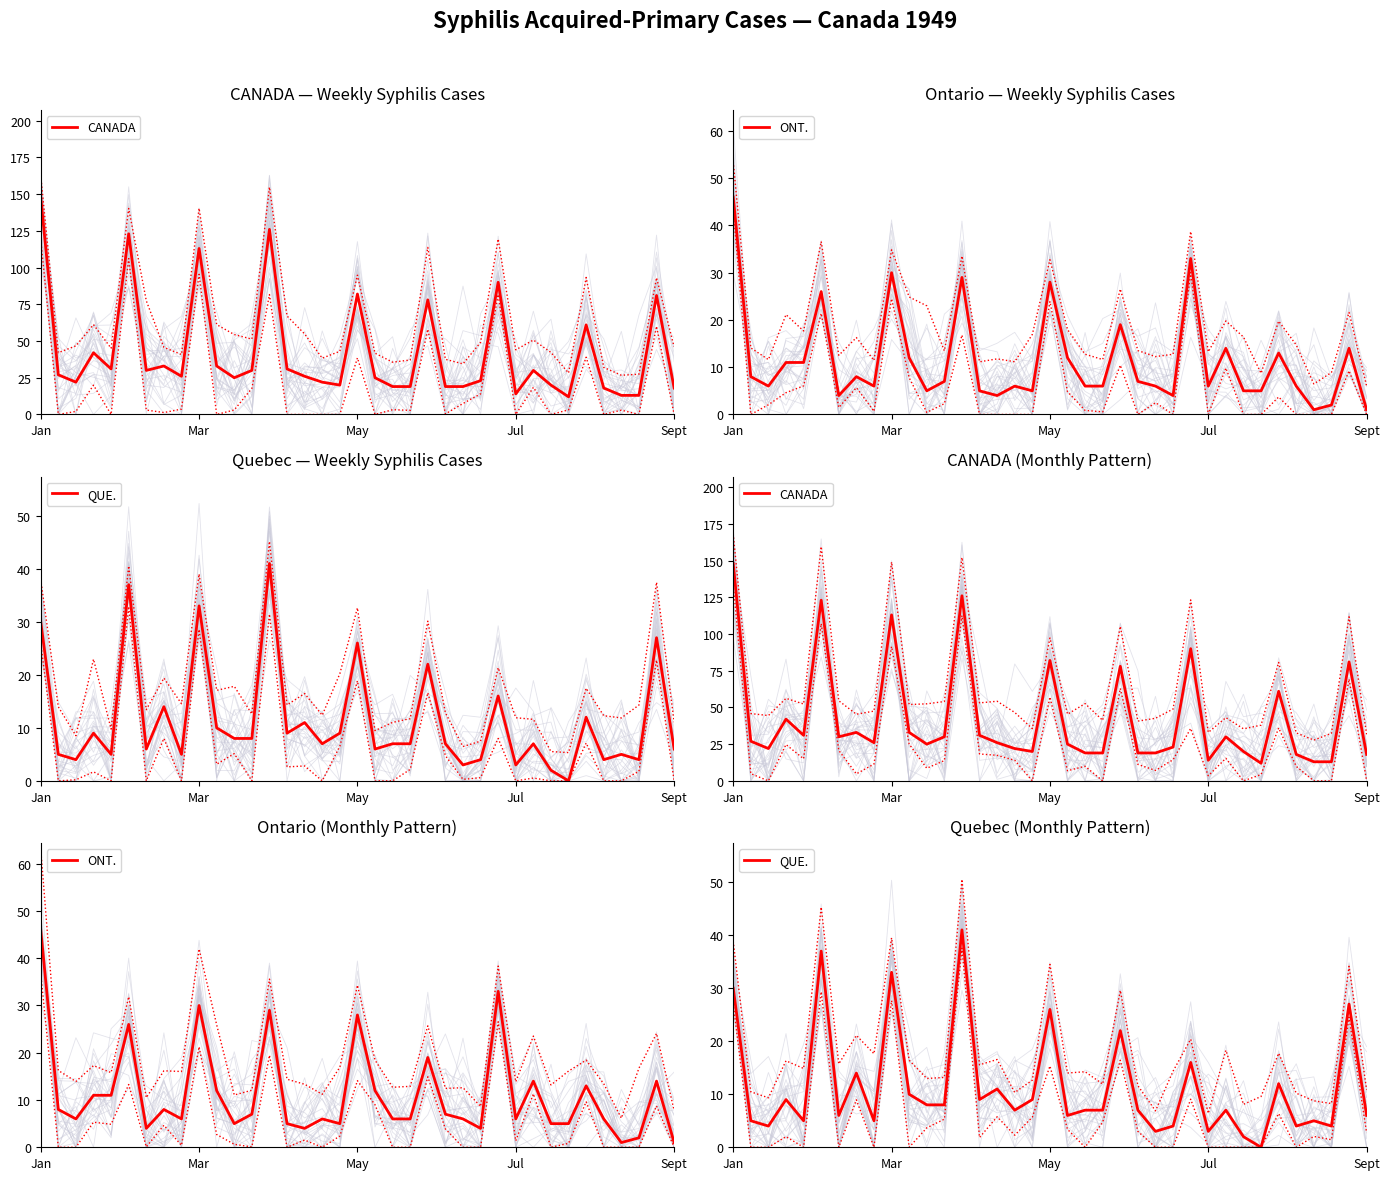

What is the difference between the CANADA values at 35 and 16?

59